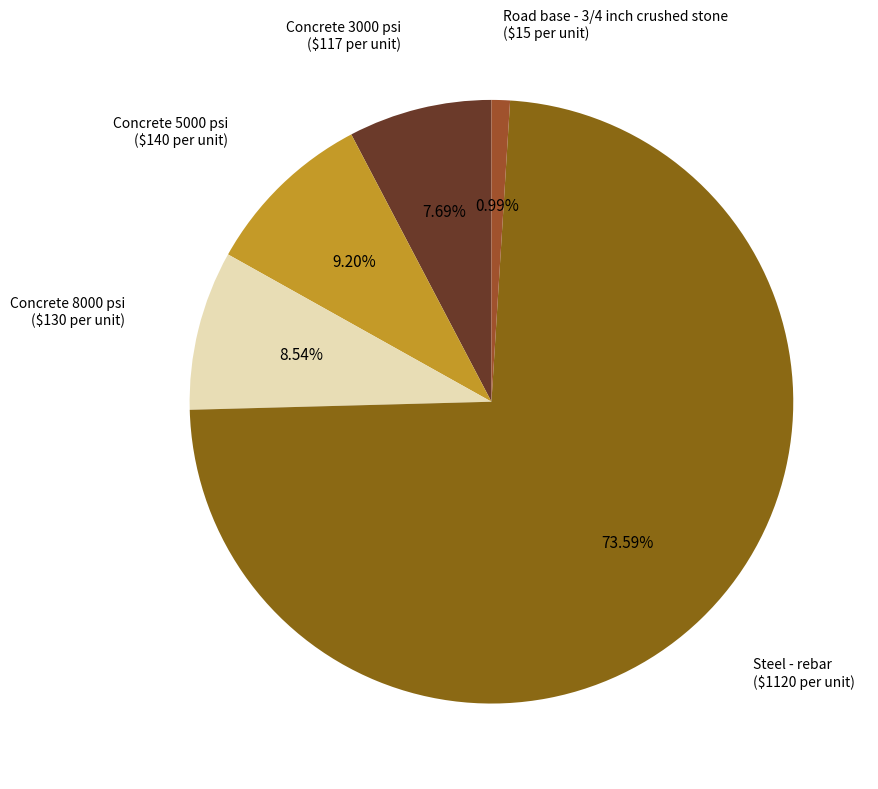

Count the number of slices in the pie.

5